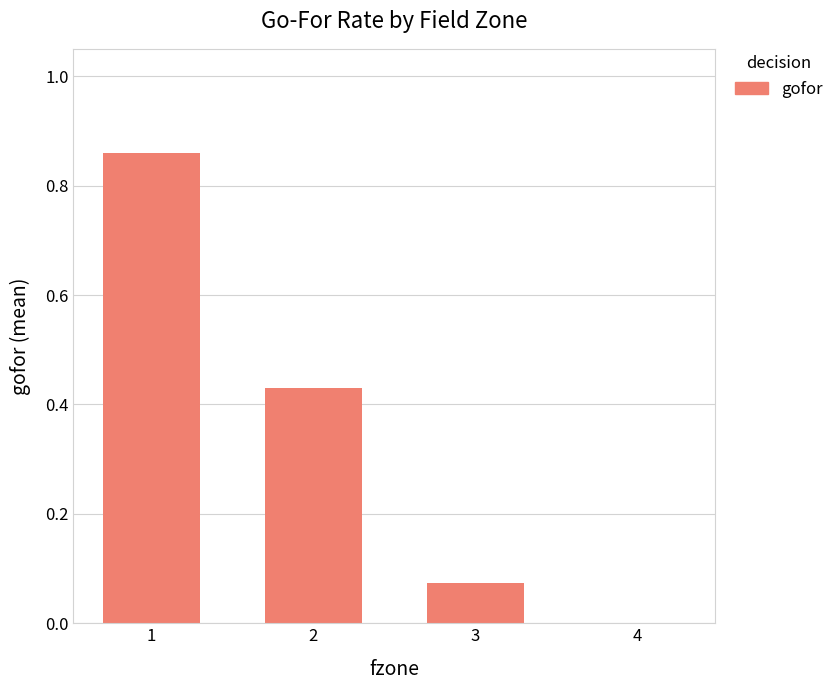

True or false: the data shows 0.0 at 3.

False